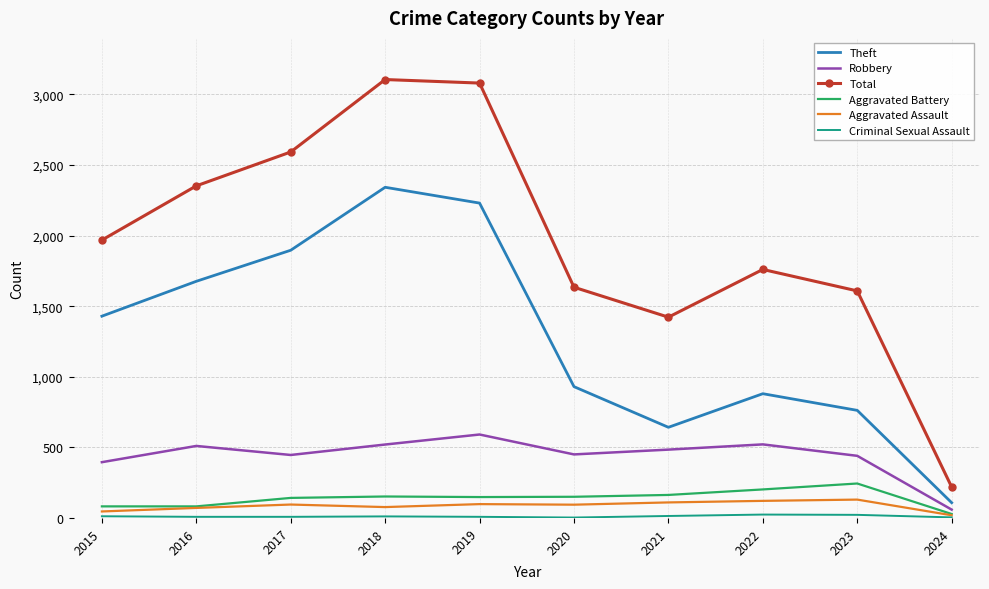

What is the approximate value of Theft at 2019?

2230